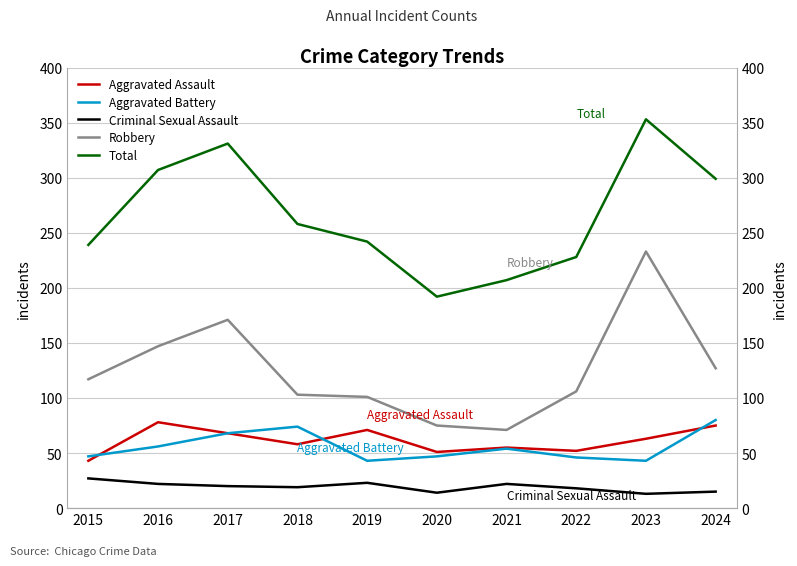

Reading left to right, transcribe all the data shown in this chart.

Aggravated Assault: 43	78	68	58	71	51	55	52	63	75
Aggravated Battery: 47	56	68	74	43	47	54	46	43	80
Criminal Sexual Assault: 27	22	20	19	23	14	22	18	13	15
Robbery: 117	147	171	103	101	75	71	106	233	127
Total: 239	307	331	258	242	192	207	228	353	299